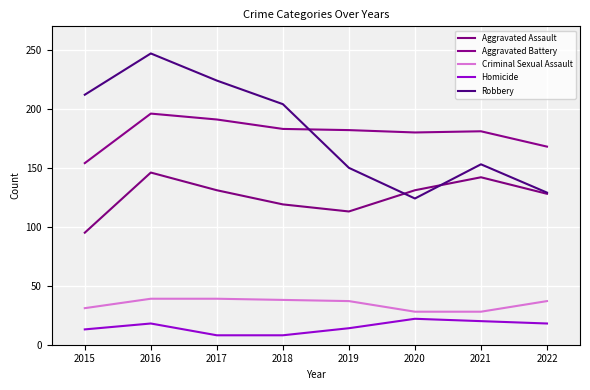

What value does the Aggravated Battery series have at 2022, to the nearest 10?

170